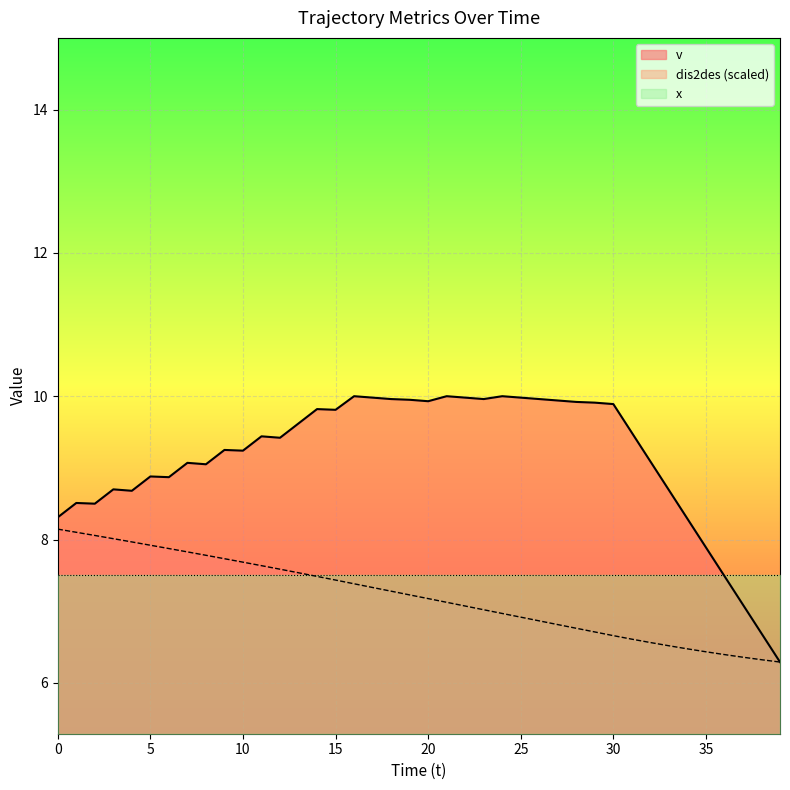

Which series has the widest spread of values?

v